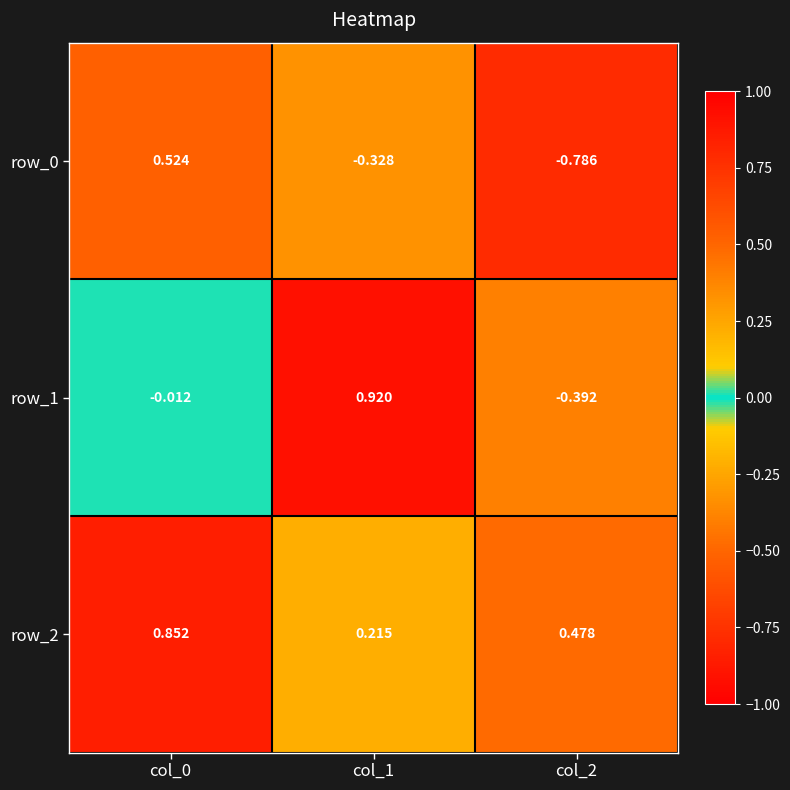

At how many categories does at least one series exceed 0?

3